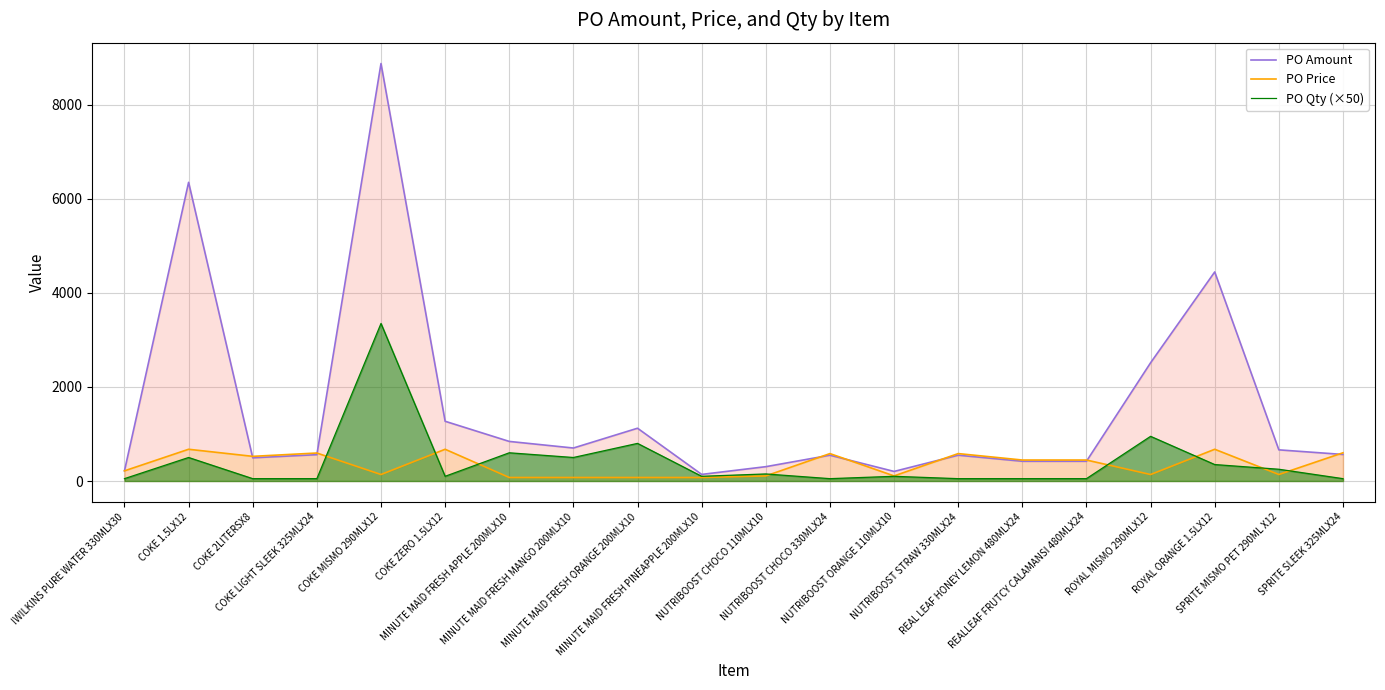

How many values in the PO Price series exceed 446?

10